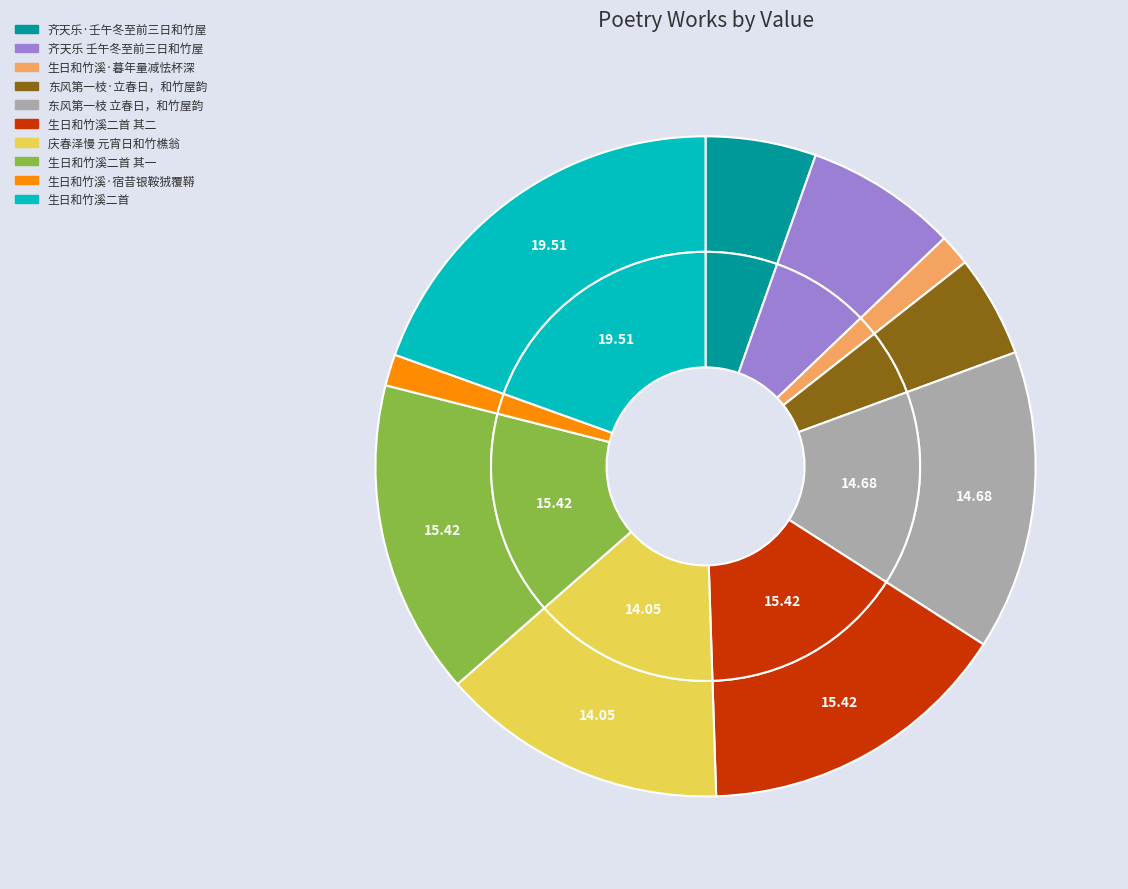

How many slices are in this pie chart?

10